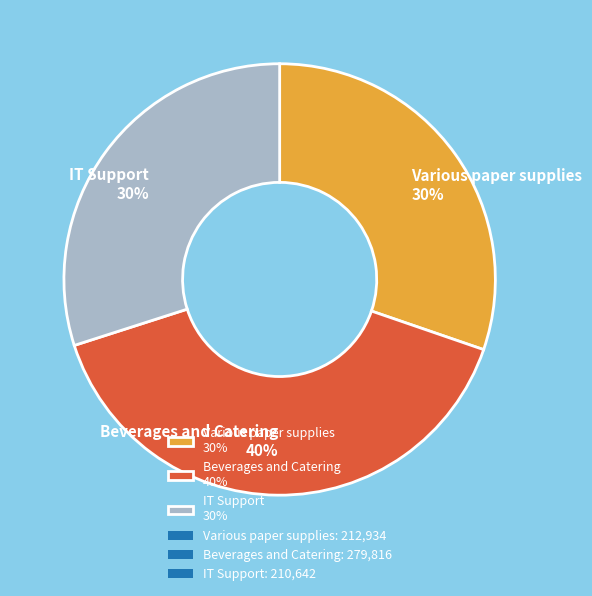

How many slices are in this pie chart?

3